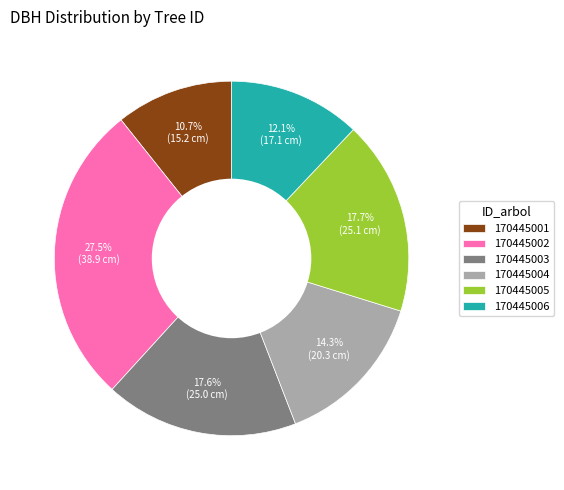

What is the total percentage of 170445006 and 170445001?

22.8%